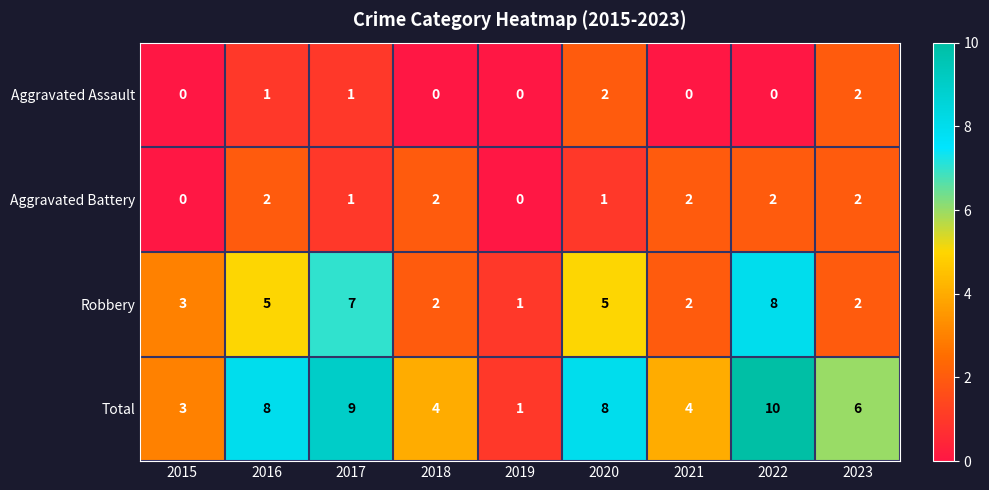

What is the total value across all series at 2020?

16